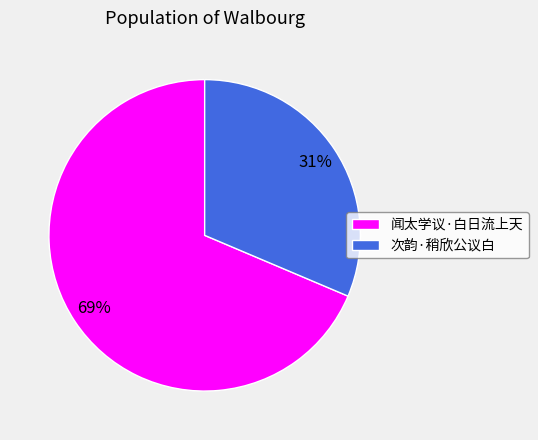

Is the sum of 次韵·稍欣公议白 and 闻太学议·白日流上天 greater than half?

Yes